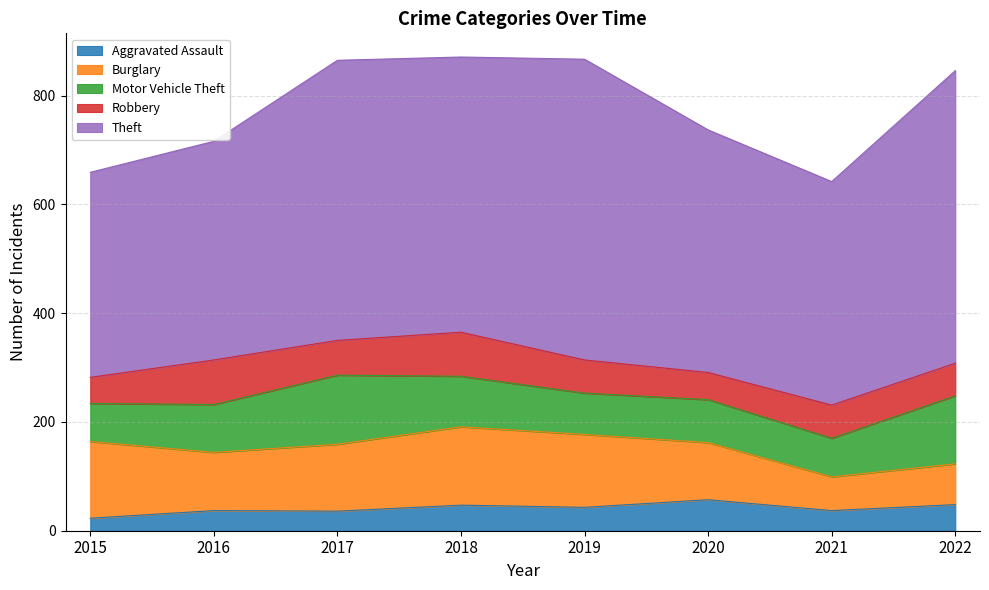

List the labels in order of Burglary value, largest first.

2018, 2015, 2019, 2017, 2016, 2020, 2022, 2021